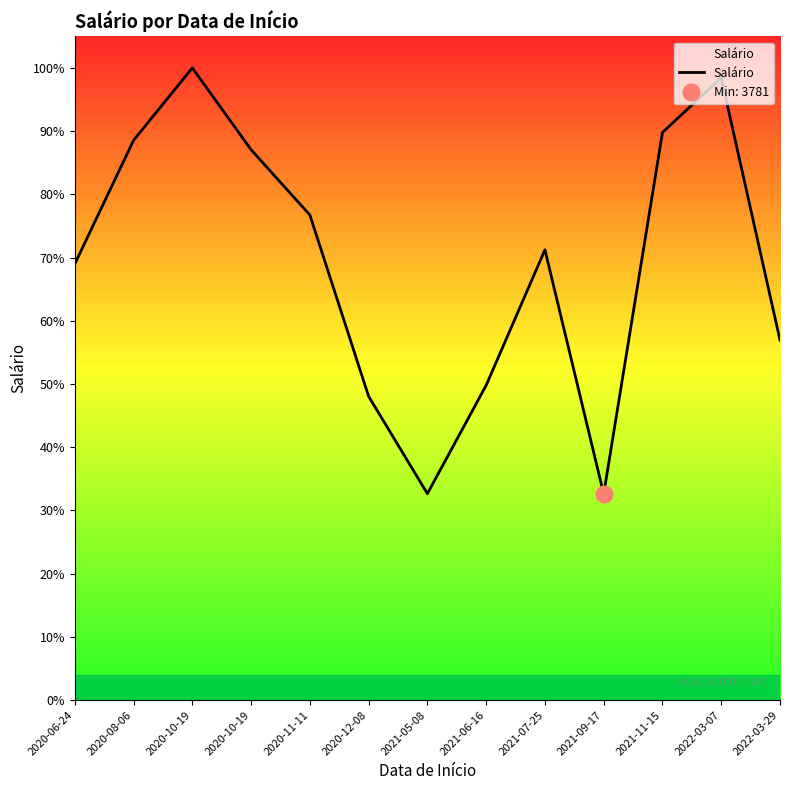

What is the greatest value displayed?

11599